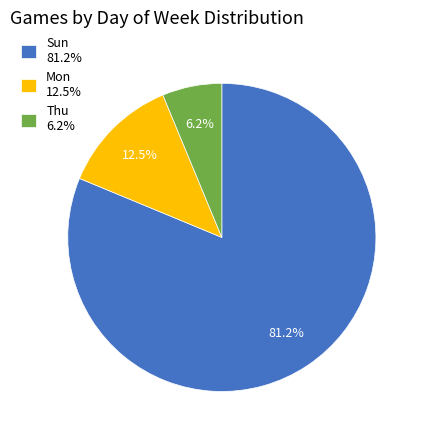

Does Thu account for over 50% of the chart?

No